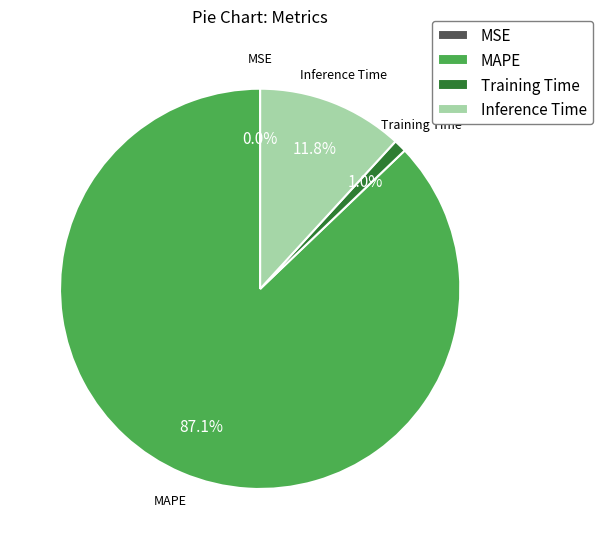

What is the total percentage of Inference Time and MAPE?

99.0%